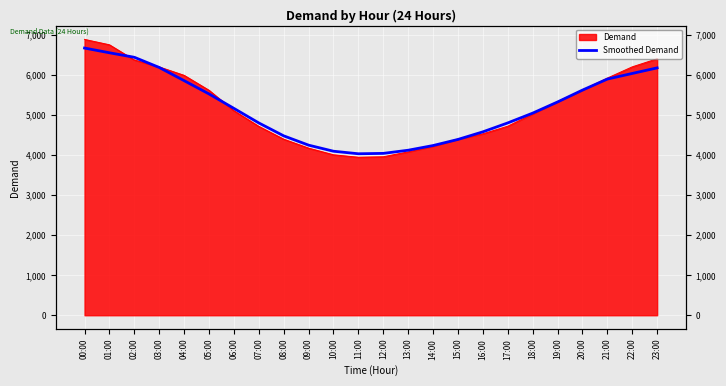

List the labels in order of value, smallest first.

11:00, 12:00, 10:00, 13:00, 14:00, 09:00, 15:00, 08:00, 16:00, 07:00, 17:00, 18:00, 06:00, 19:00, 05:00, 20:00, 04:00, 21:00, 22:00, 23:00, 03:00, 02:00, 01:00, 00:00